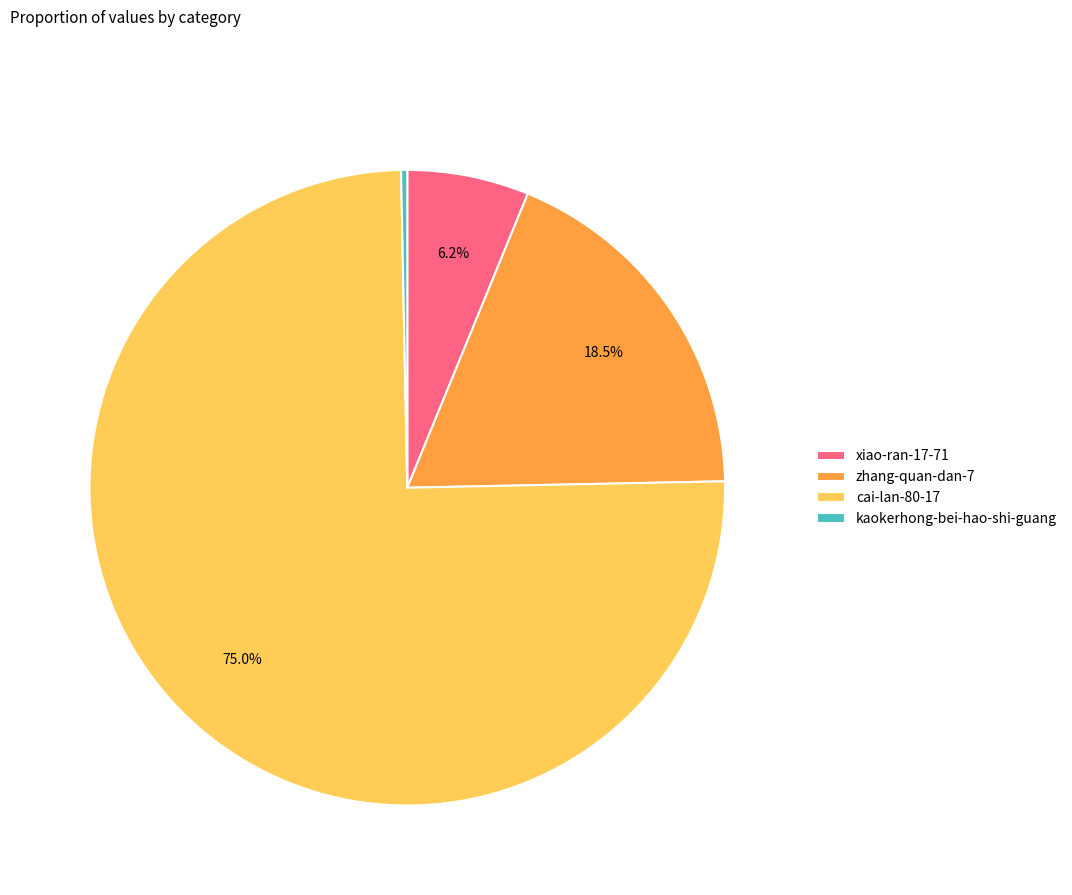

How many slices are in this pie chart?

4